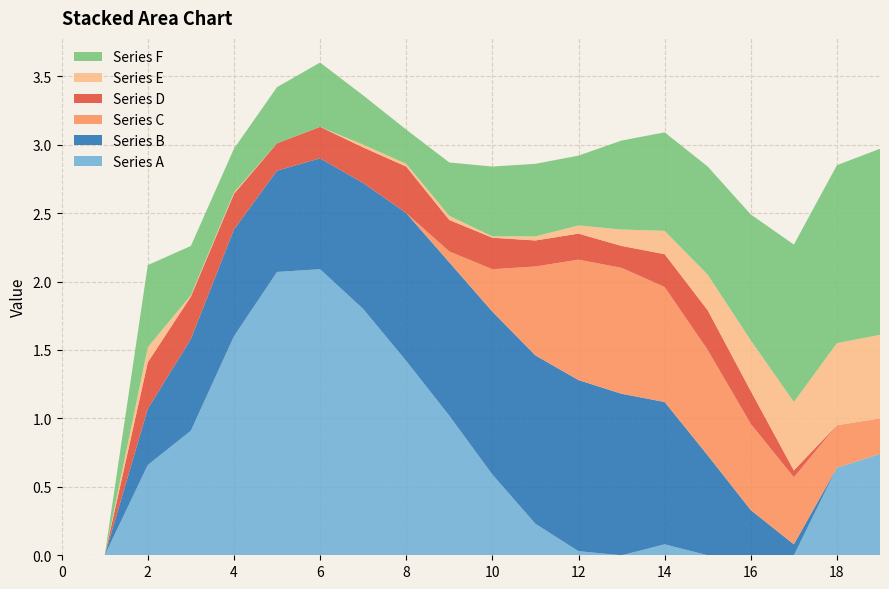

Reading left to right, transcribe all the data shown in this chart.

Series A: 0=0.0	1=0.0	2=0.7	3=0.9	4=1.6	5=2.1	6=2.1	7=1.8	8=1.4	9=1.0	10=0.6	11=0.2	12=0.0	13=0.0	14=0.1	15=0.0	16=0.0	17=0.0	18=0.6	19=0.7
Series B: 0=0.0	1=0.0	2=0.4	3=0.7	4=0.8	5=0.7	6=0.8	7=0.9	8=1.1	9=1.1	10=1.2	11=1.2	12=1.2	13=1.2	14=1.0	15=0.7	16=0.3	17=0.1	18=0.0	19=0.0
Series C: 0=0.0	1=0.0	2=0.0	3=0.0	4=0.0	5=0.0	6=0.0	7=0.0	8=0.0	9=0.1	10=0.3	11=0.7	12=0.9	13=0.9	14=0.8	15=0.8	16=0.6	17=0.5	18=0.3	19=0.3
Series D: 0=0.0	1=0.0	2=0.3	3=0.3	4=0.3	5=0.2	6=0.2	7=0.3	8=0.3	9=0.2	10=0.2	11=0.2	12=0.2	13=0.2	14=0.2	15=0.3	16=0.2	17=0.1	18=0.0	19=0.0
Series E: 0=0.0	1=0.0	2=0.1	3=0.0	4=0.0	5=0.0	6=0.0	7=0.0	8=0.0	9=0.0	10=0.0	11=0.0	12=0.1	13=0.1	14=0.2	15=0.3	16=0.4	17=0.5	18=0.6	19=0.6
Series F: 0=0.0	1=0.0	2=0.6	3=0.4	4=0.3	5=0.4	6=0.5	7=0.4	8=0.2	9=0.4	10=0.5	11=0.5	12=0.5	13=0.7	14=0.7	15=0.8	16=0.9	17=1.1	18=1.3	19=1.4